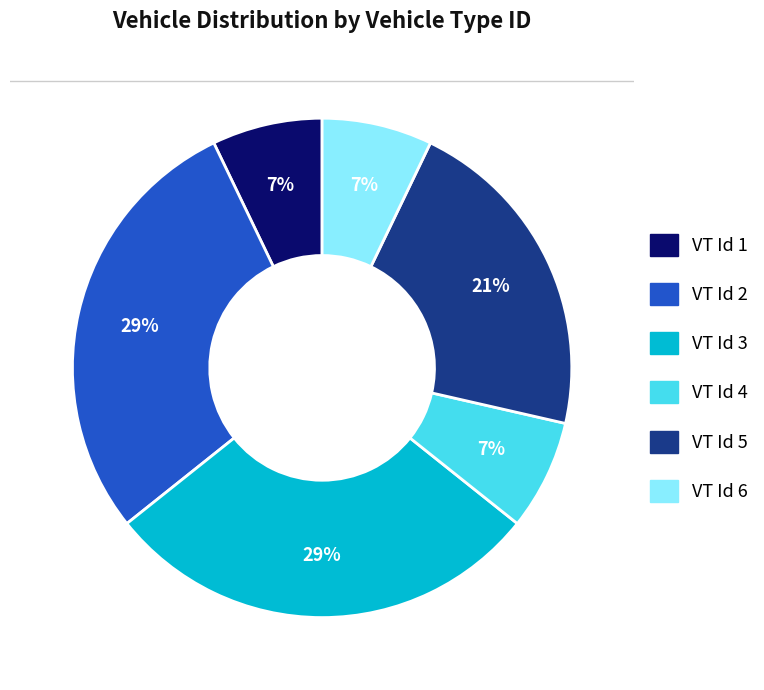

Do VT Id 2 and VT Id 1 together represent more than half of the pie?

No